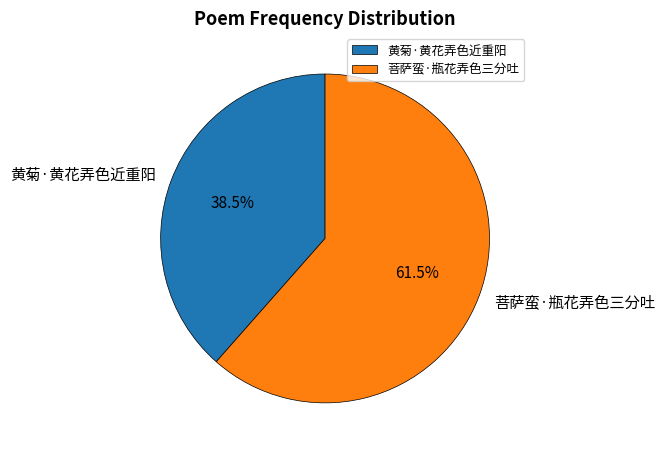

What is the largest slice in the pie chart?

菩萨蛮·瓶花弄色三分吐